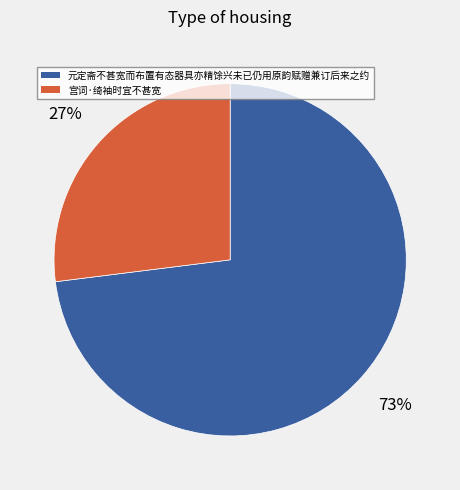

Combined, do 元定斋不甚宽而布置有态器具亦精馀兴未已仍用原韵赋赠兼订后来之约 and 宫词·绮袖时宜不甚宽 account for over 50%?

Yes